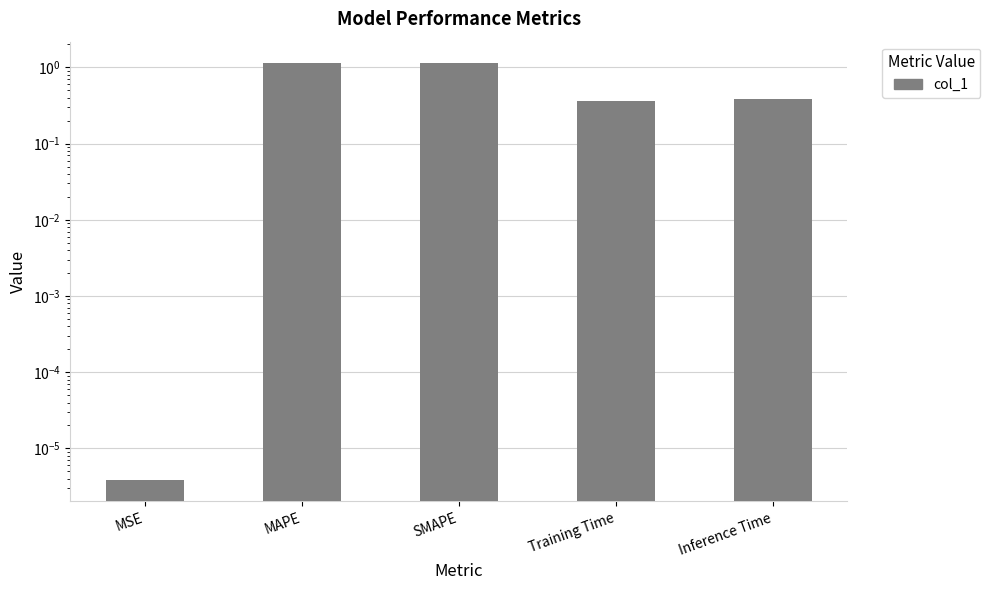

True or false: the data shows 0.4 at Training Time.

True